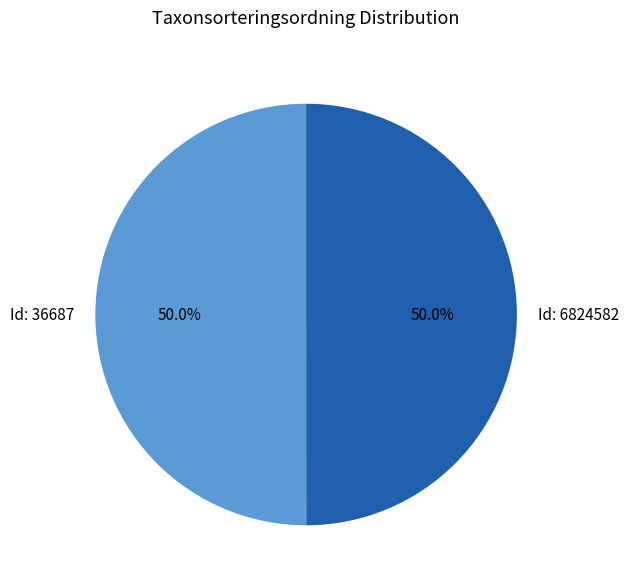

Is the sum of Id: 36687 and Id: 6824582 greater than half?

Yes